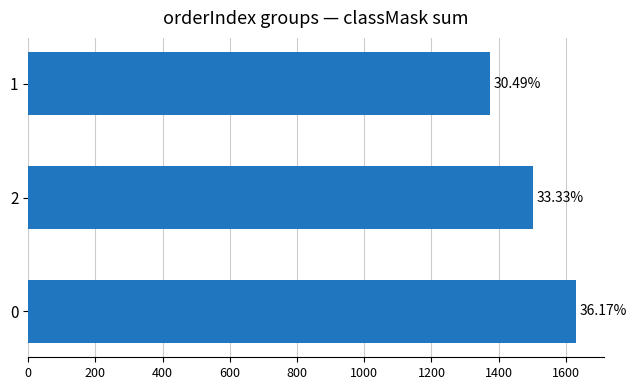

Are the bars horizontal?

Yes